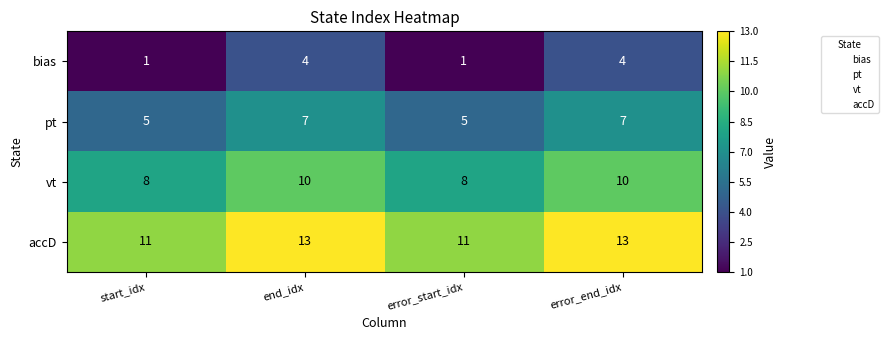

What is the spread (max minus min) of values at error_end_idx?

9